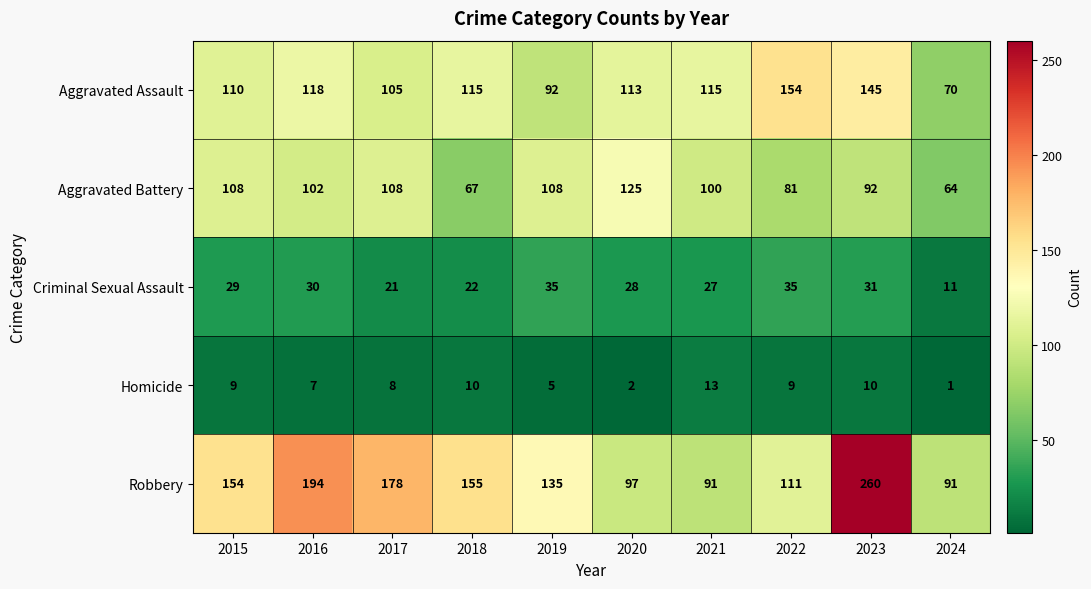

Which series has the largest total across all categories?

Robbery